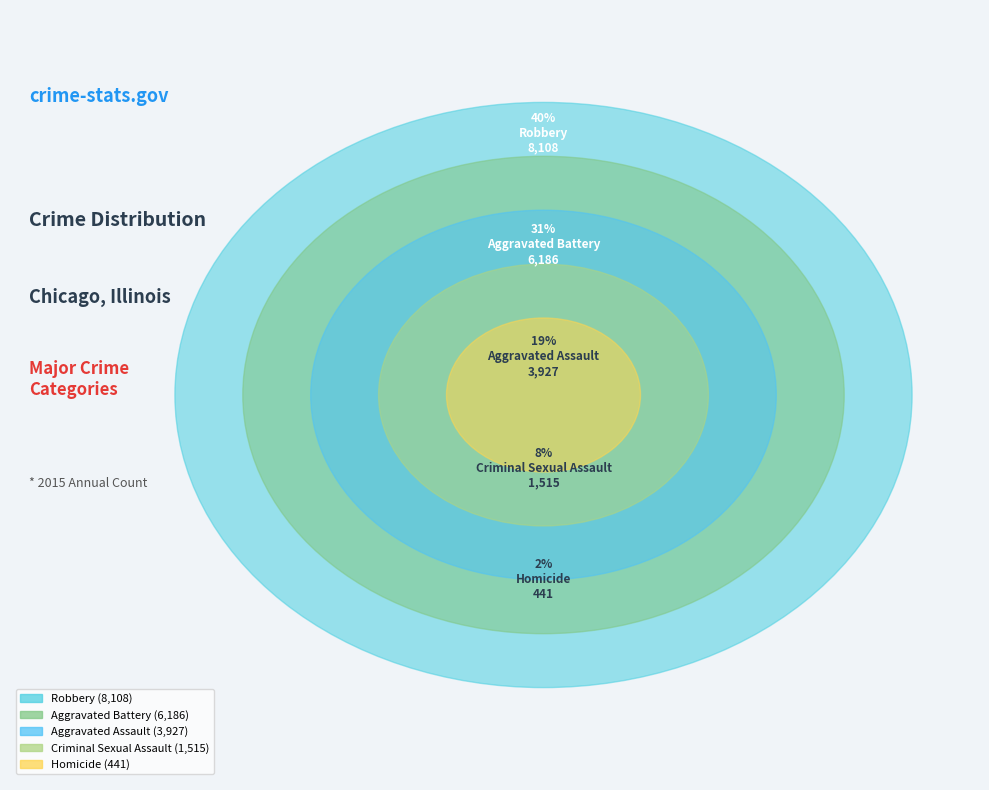

To the nearest percent, what is the average slice percentage?

20%